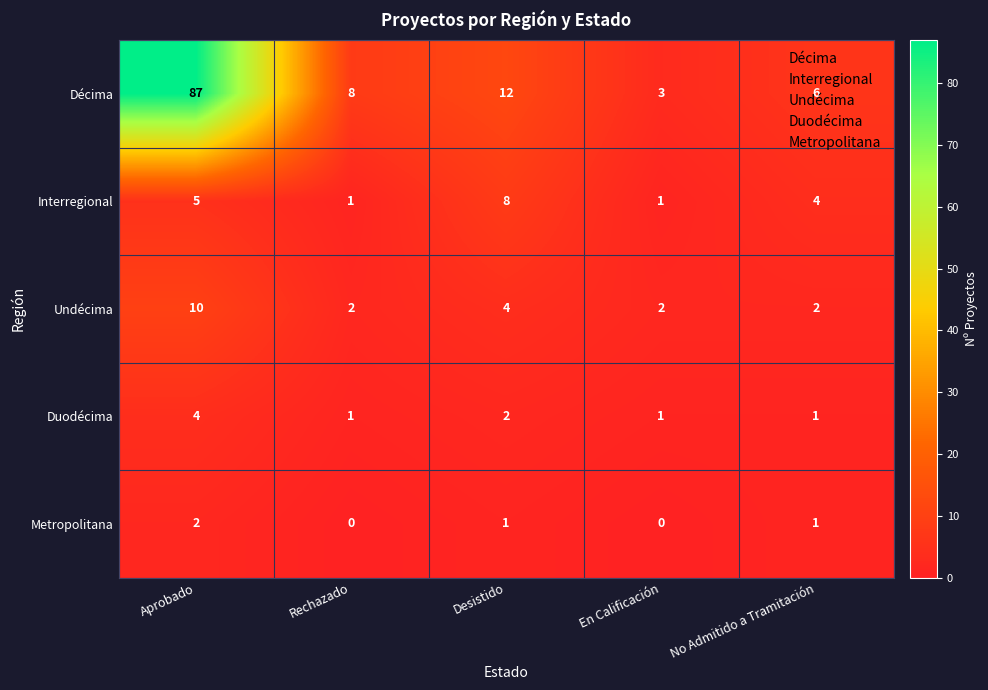

What is the difference between the maximum and second lowest values in the Undécima series?

8